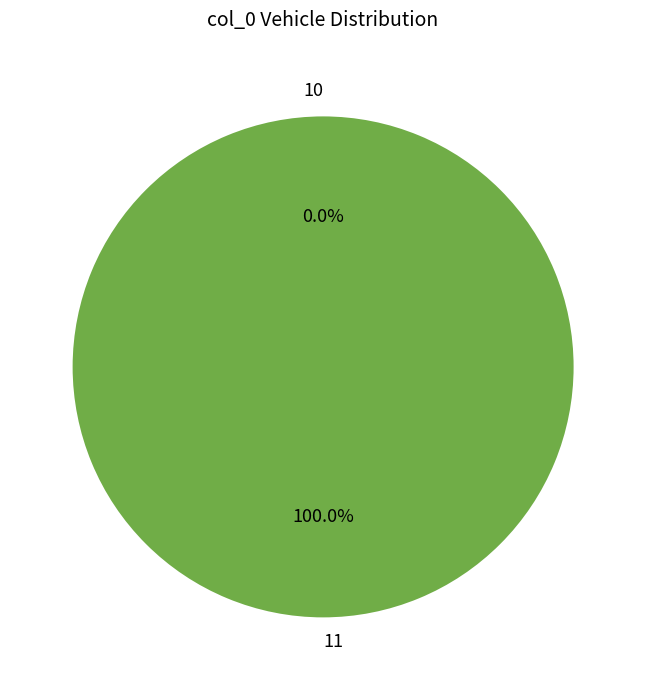

How much of the chart is everything except 10?

100.0%